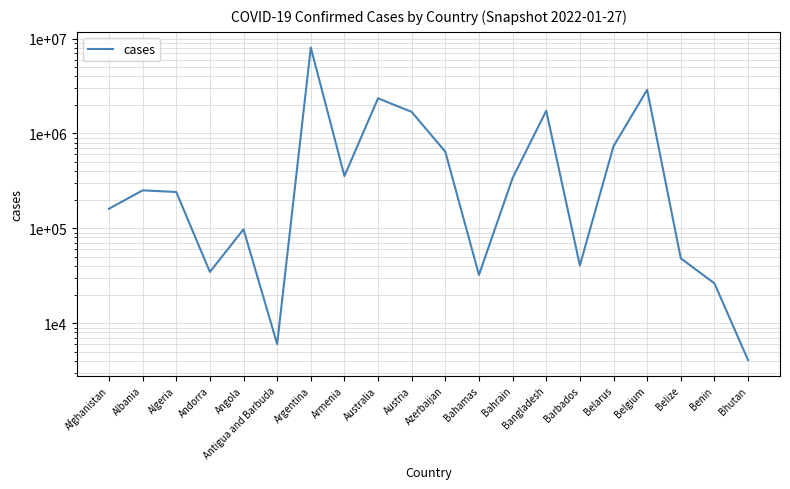

What is the average value?

984473